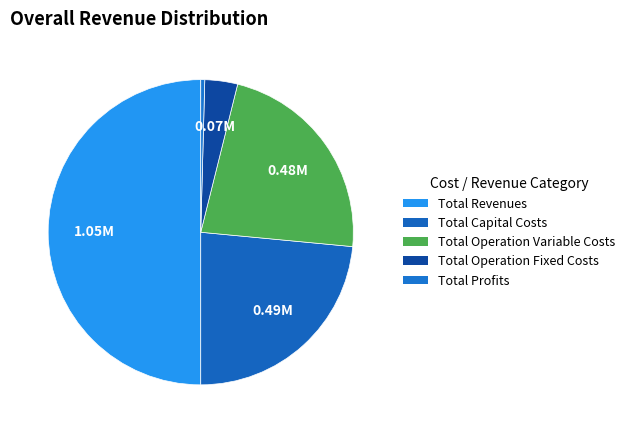

Count the number of slices in the pie.

5